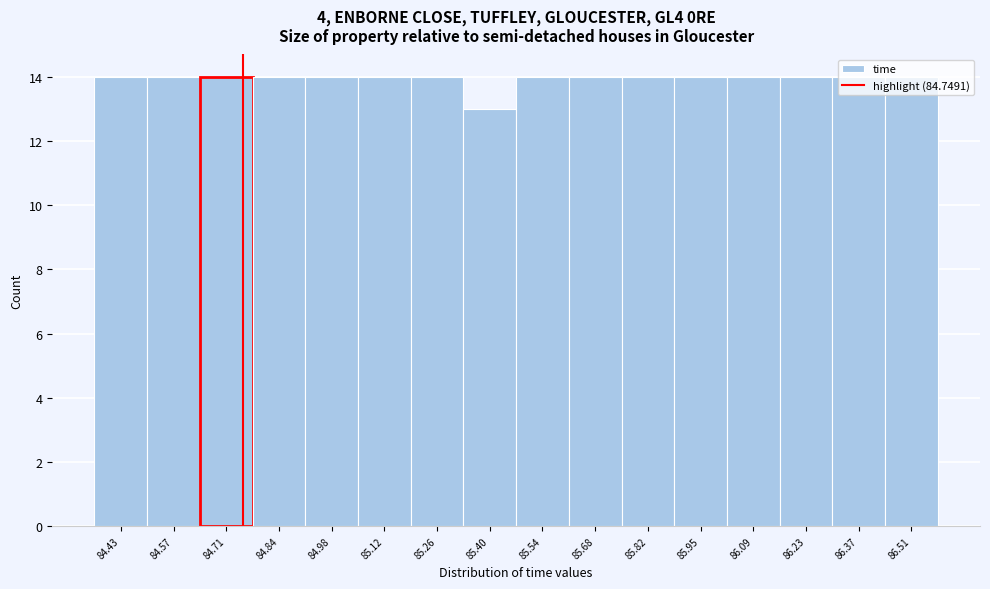

Reading left to right, list every bar in this chart as the range it spans on the x-axis followed by its height. Neither the bar edges nor the heights are printed on the chart, so give them approximately, as read against the axes.

84.36 to 84.50: 14
84.50 to 84.64: 14
84.64 to 84.78: 14
84.78 to 84.92: 14
84.92 to 85.06: 14
85.06 to 85.20: 14
85.20 to 85.34: 14
85.34 to 85.46: 13
85.46 to 85.60: 14
85.60 to 85.74: 14
85.74 to 85.88: 14
85.88 to 86.02: 14
86.02 to 86.16: 14
86.16 to 86.30: 14
86.30 to 86.44: 14
86.44 to 86.58: 14